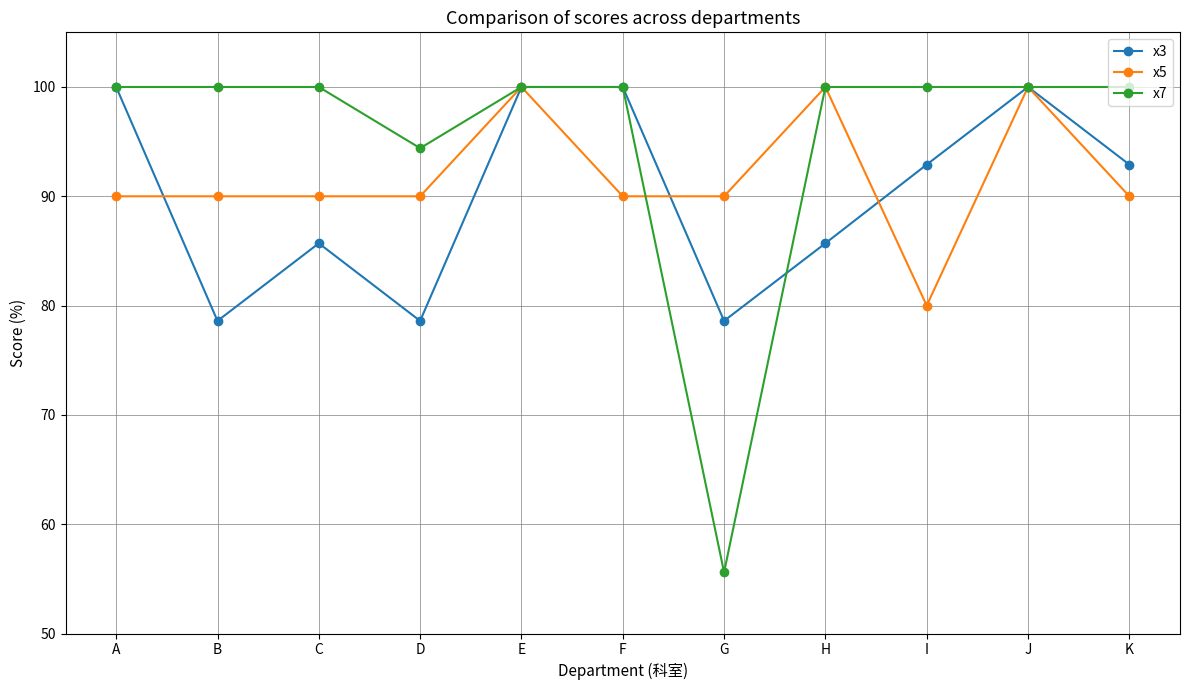

What is the maximum value for x7?

100.0